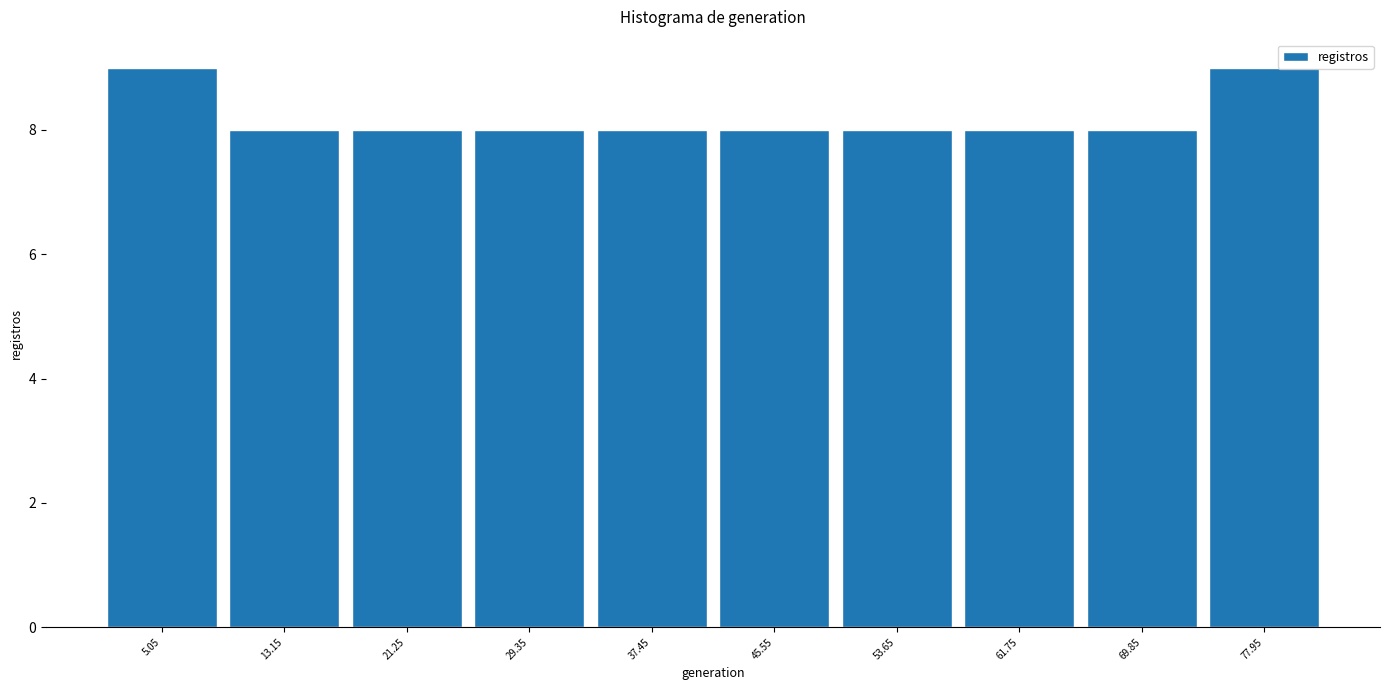

Reading left to right, list every bar in this chart as the range it spans on the x-axis followed by its height. Neither the bar edges nor the heights are printed on the chart, so give them approximately, as read against the axes.

1.0 to 9.1: 9
9.1 to 17.2: 8
17.2 to 25.3: 8
25.3 to 33.4: 8
33.4 to 41.5: 8
41.5 to 49.6: 8
49.6 to 57.7: 8
57.7 to 65.8: 8
65.8 to 73.9: 8
73.9 to 82.0: 9